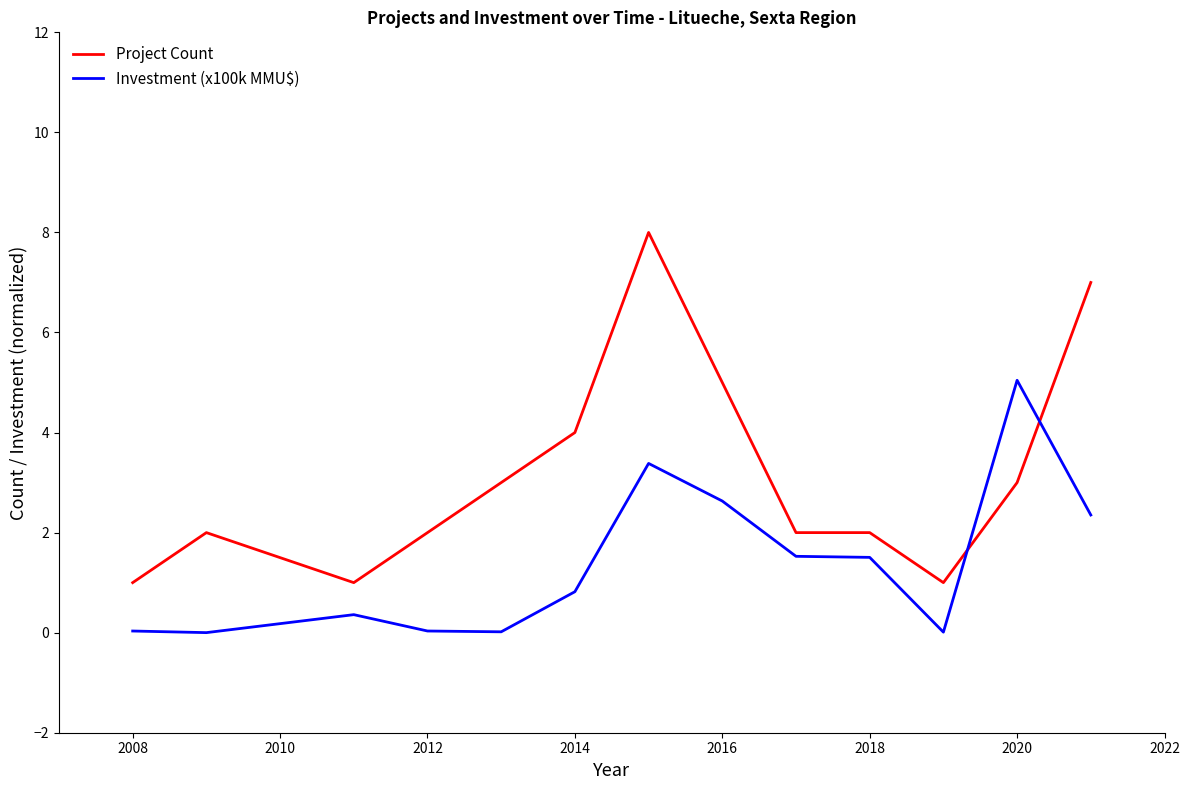

What is the highest value of the Project Count series?

8.0